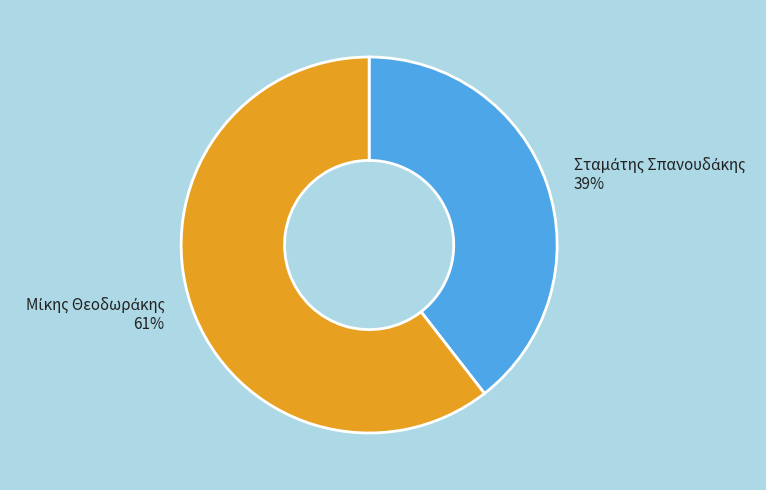

Does any single category account for the majority?

Yes